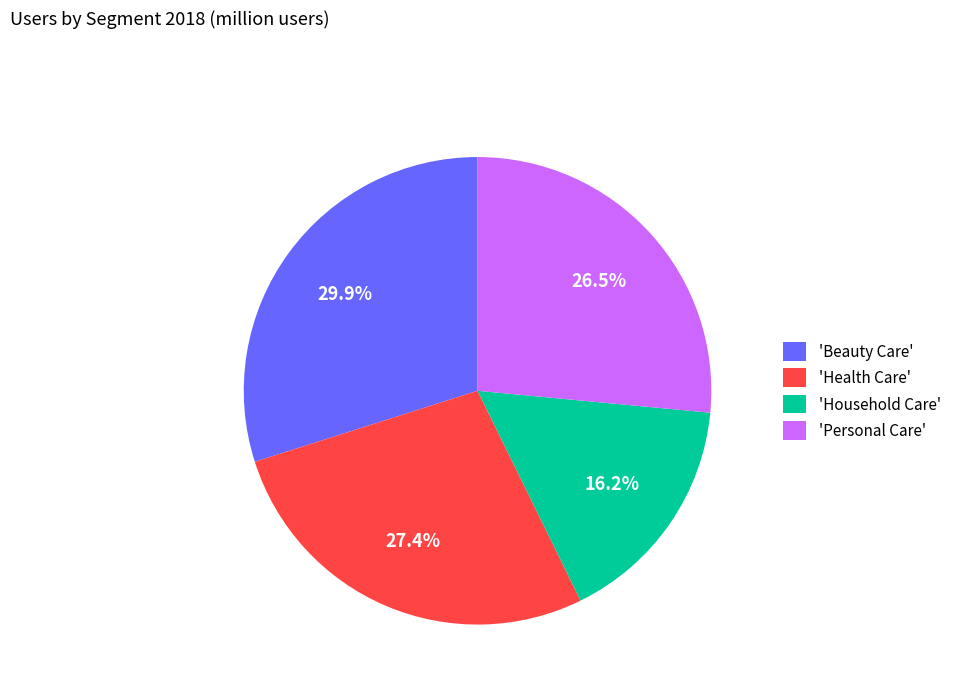

Does 'Household Care' represent more than half of the total?

No